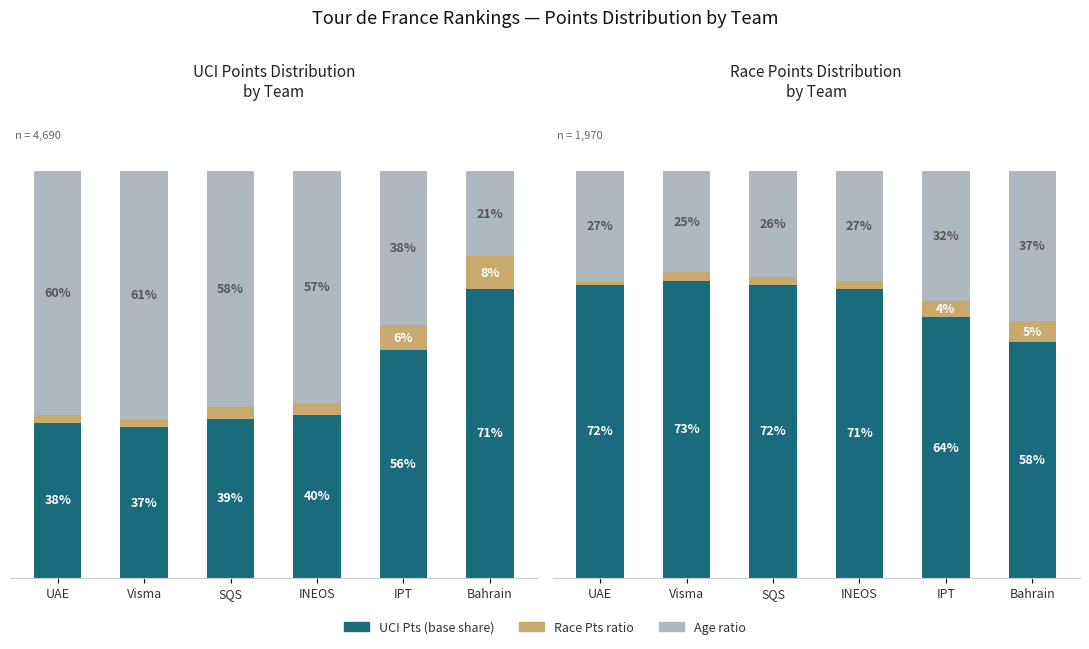

Is it true that UCI share equals 103 at UAE?

False